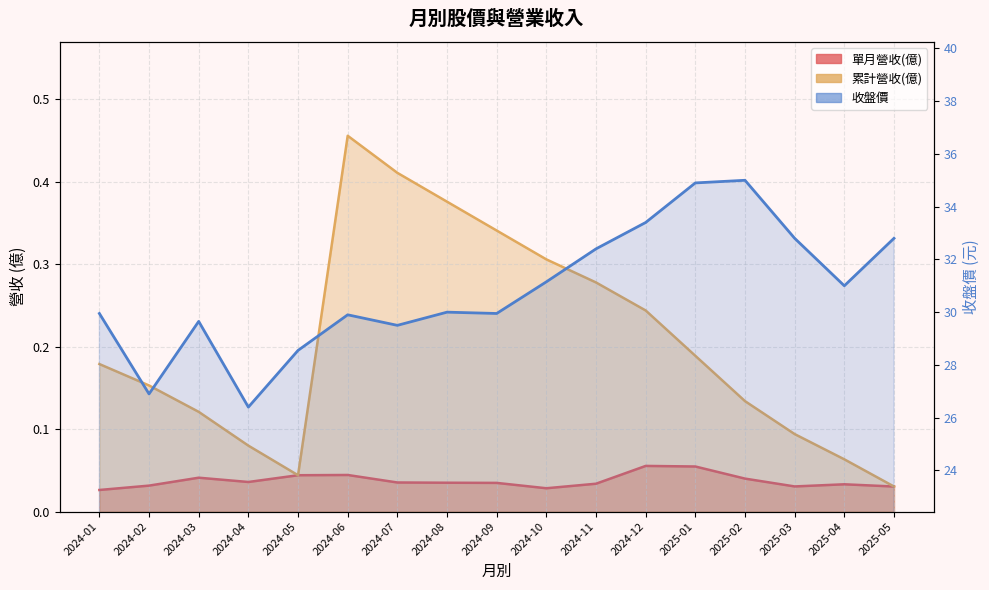

True or false: 累計營收(億) and 單月營收(億) cross at least once.

False